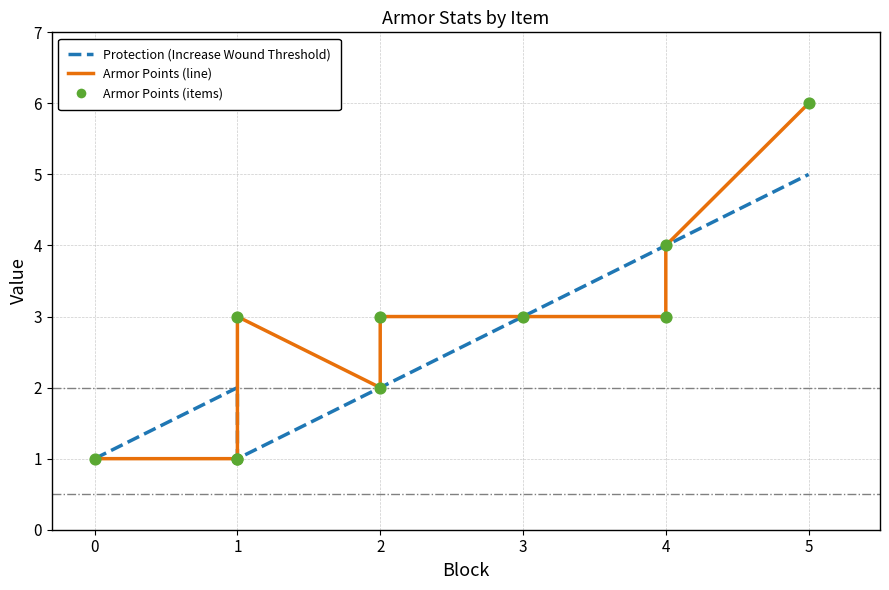

Which series contains the highest Y value?

Armor Points